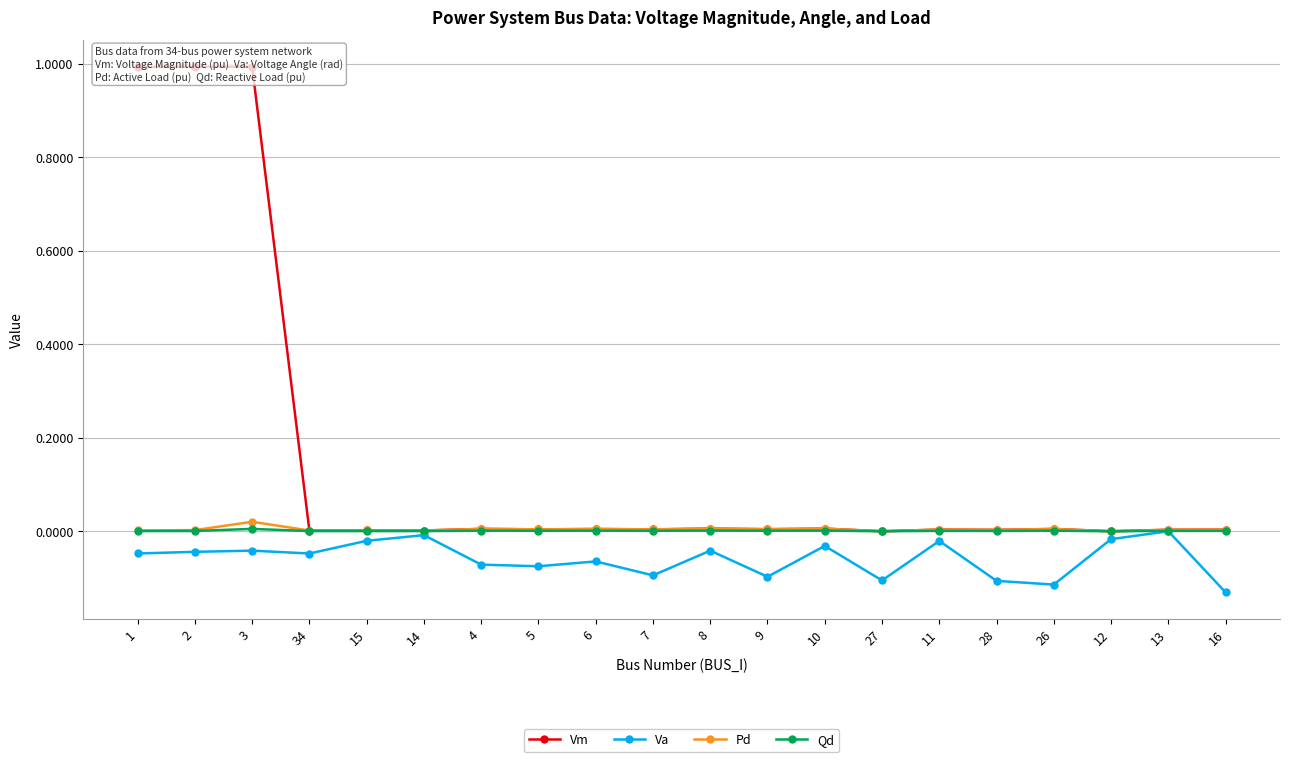

How many categories are shown in the chart?

20